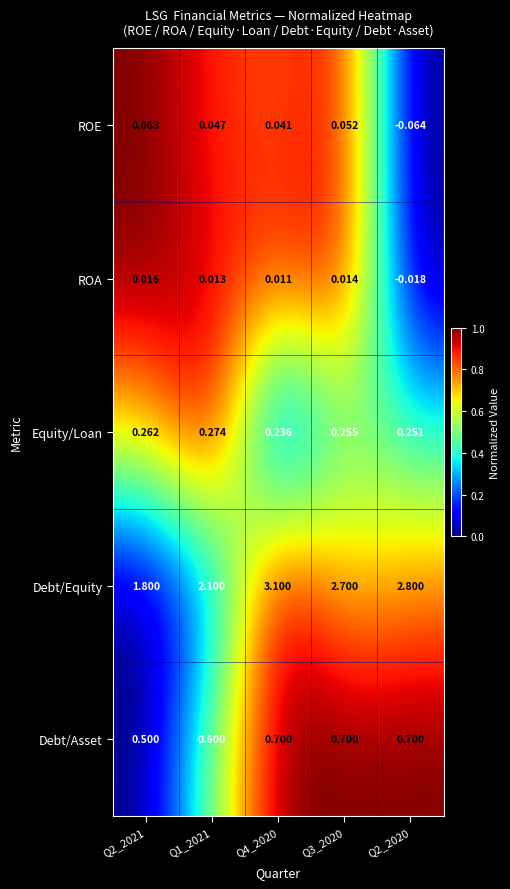

How many series are shown in this chart?

5